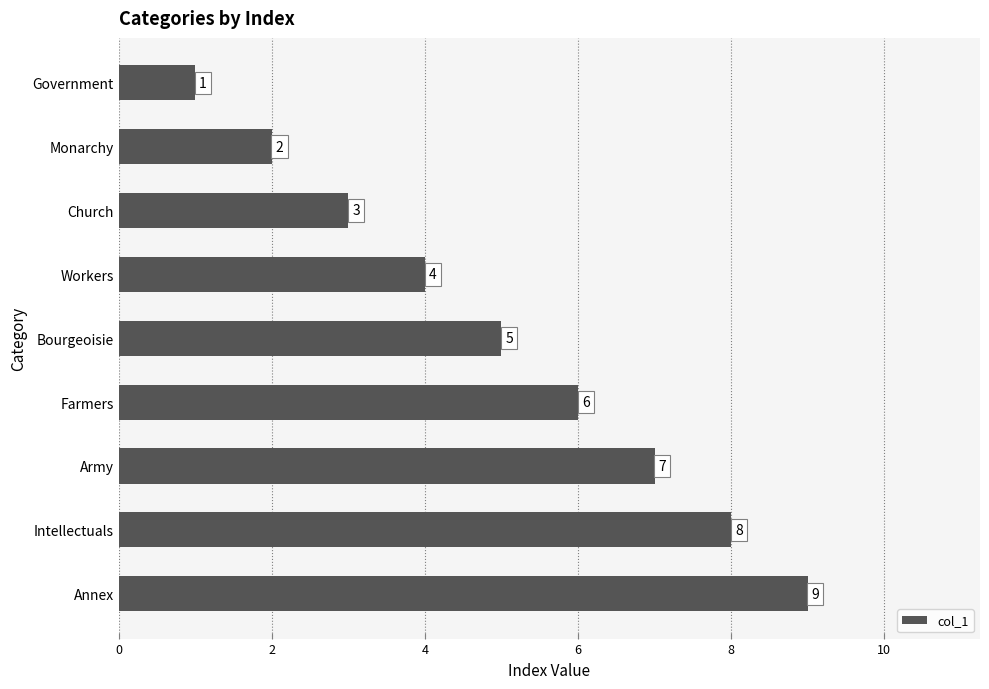

Does the chart contain any negative values?

No